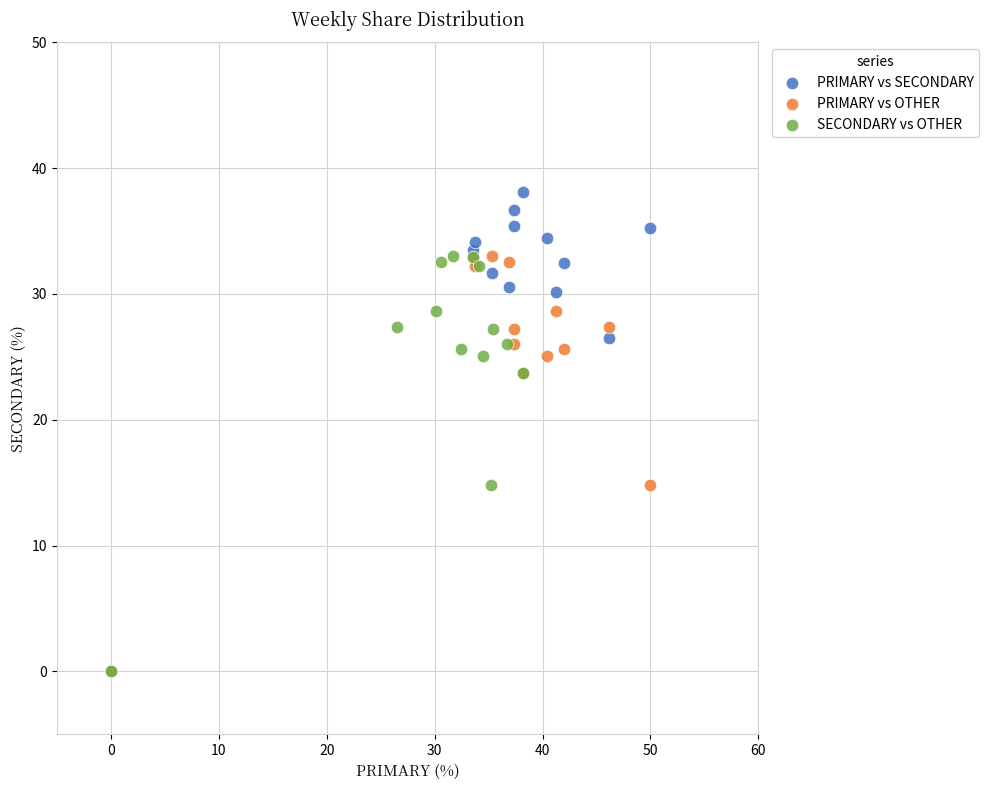

What are all the series names shown in the legend?

PRIMARY vs SECONDARY, PRIMARY vs OTHER, SECONDARY vs OTHER